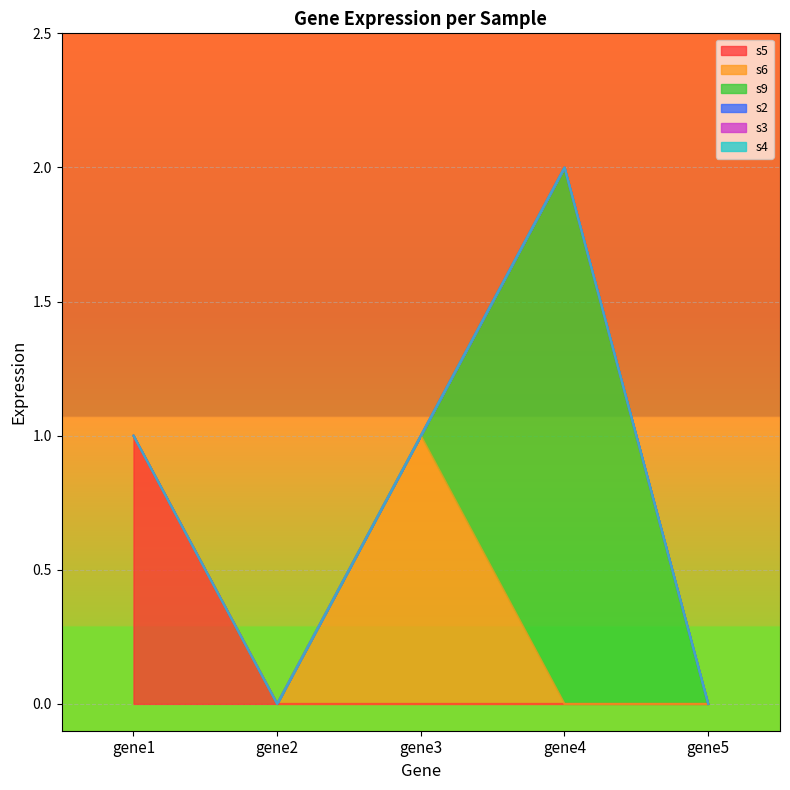

Reading right to left, what are all the values shown in this chart?

s5: 0	0	0	0	1
s6: 0	0	1	0	0
s9: 0	2	0	0	0
s2: 0	0	0	0	0
s3: 0	0	0	0	0
s4: 0	0	0	0	0